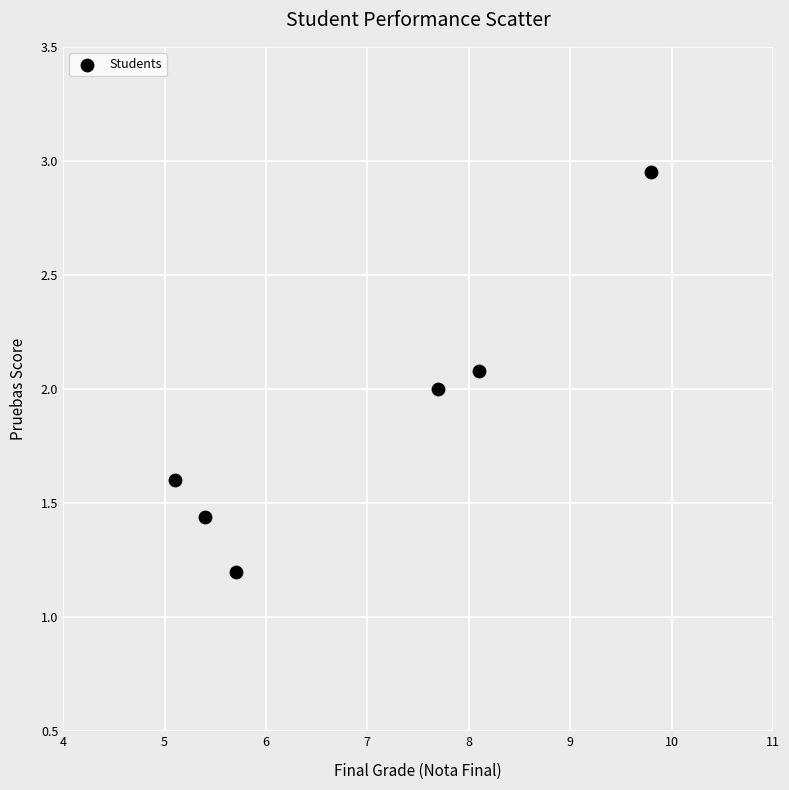

What is the average Y value?

1.9